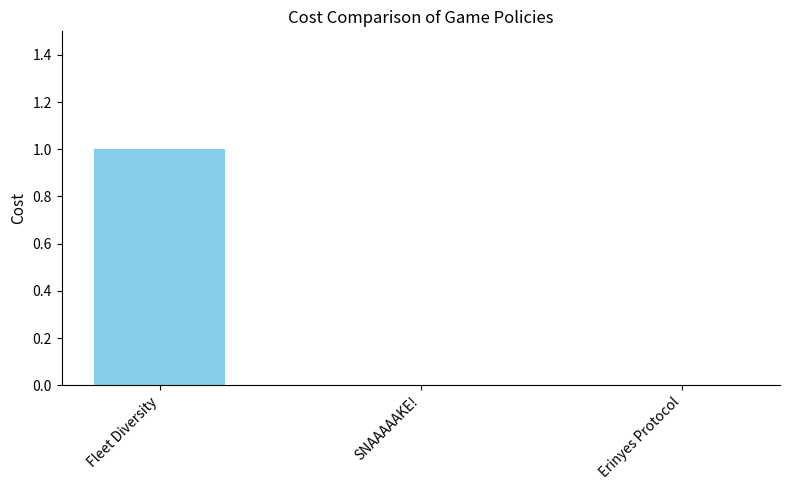

Reading right to left, what are all the values shown in this chart?

0	0	1